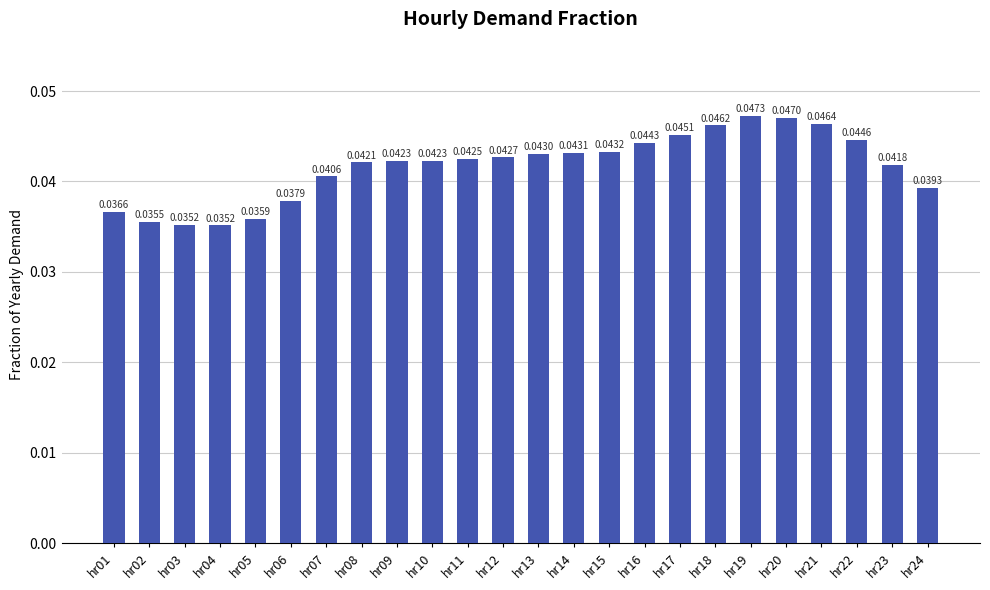

Between hr16 and hr17, which is larger?

hr17